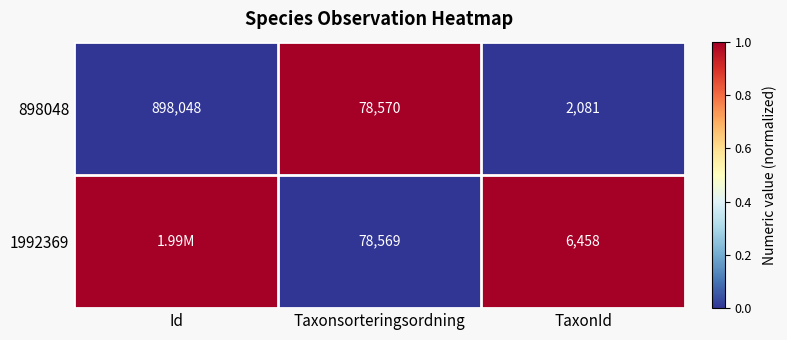

At which label is 898048 closest to 450064?

Taxonsorteringsordning